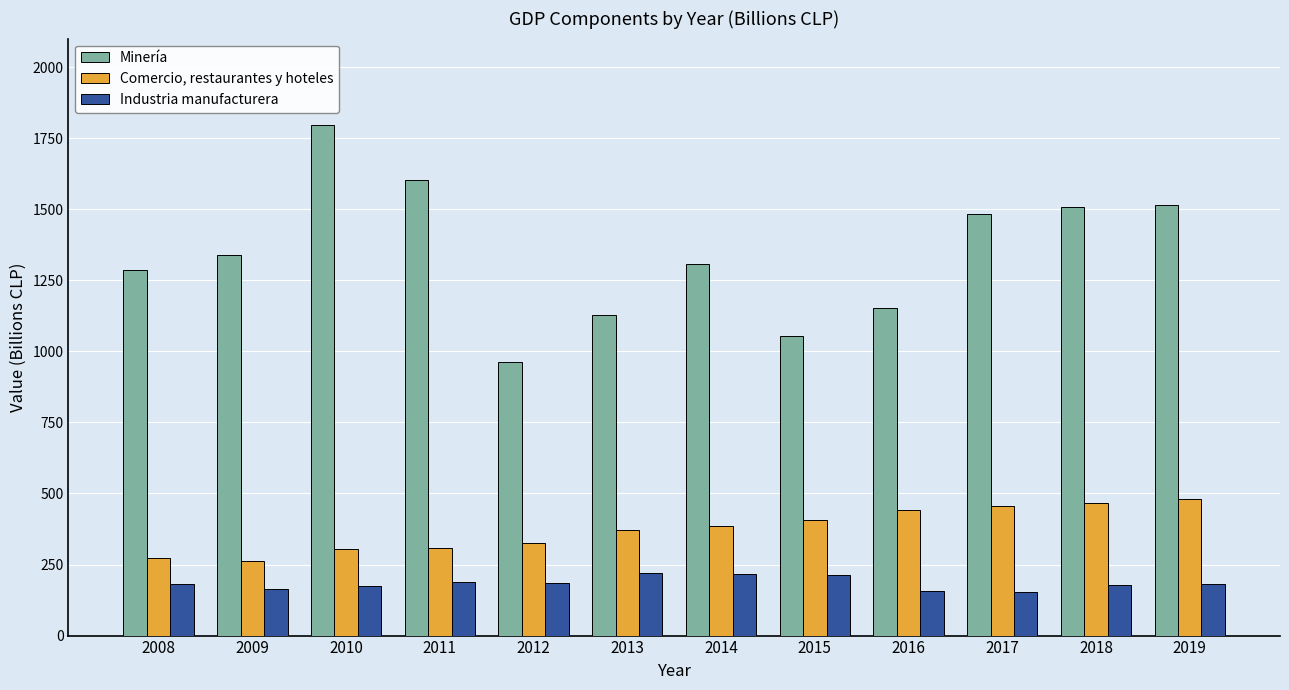

What is the difference between the maximum and minimum values in the Comercio, restaurantes y hoteles series?

219